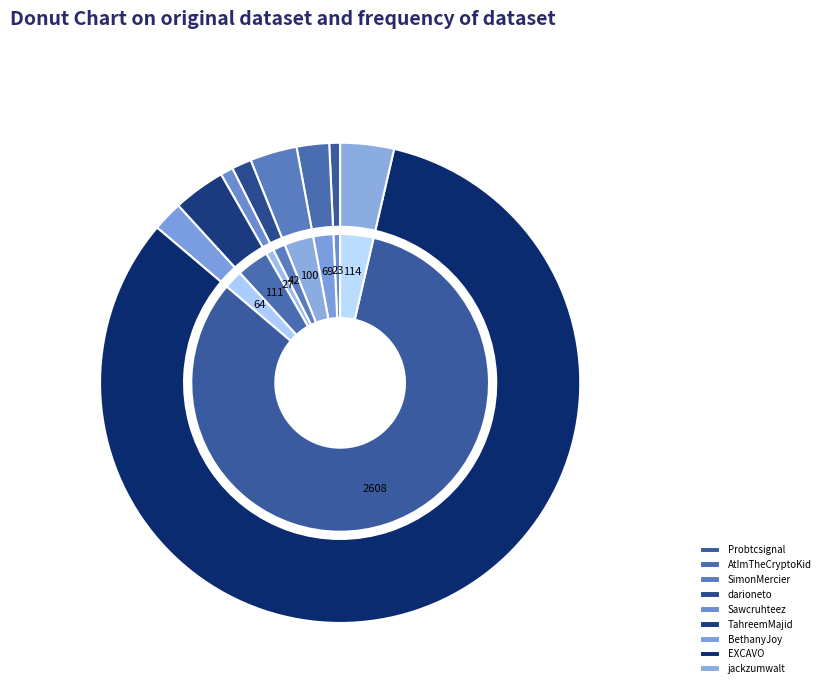

What is the change in value from Probtcsignal to EXCAVO?

+2585